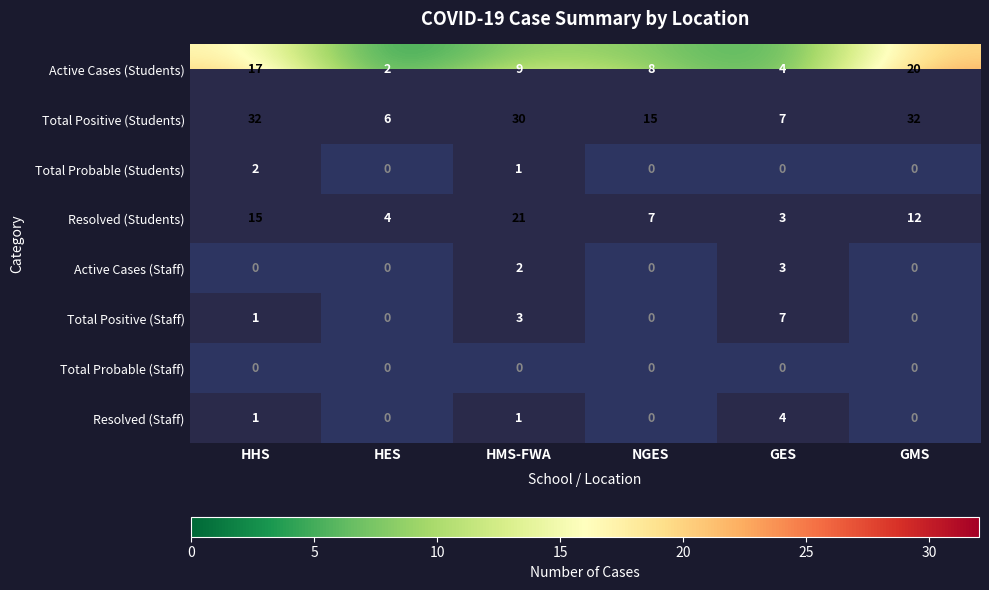

How many data points does each series have?

6